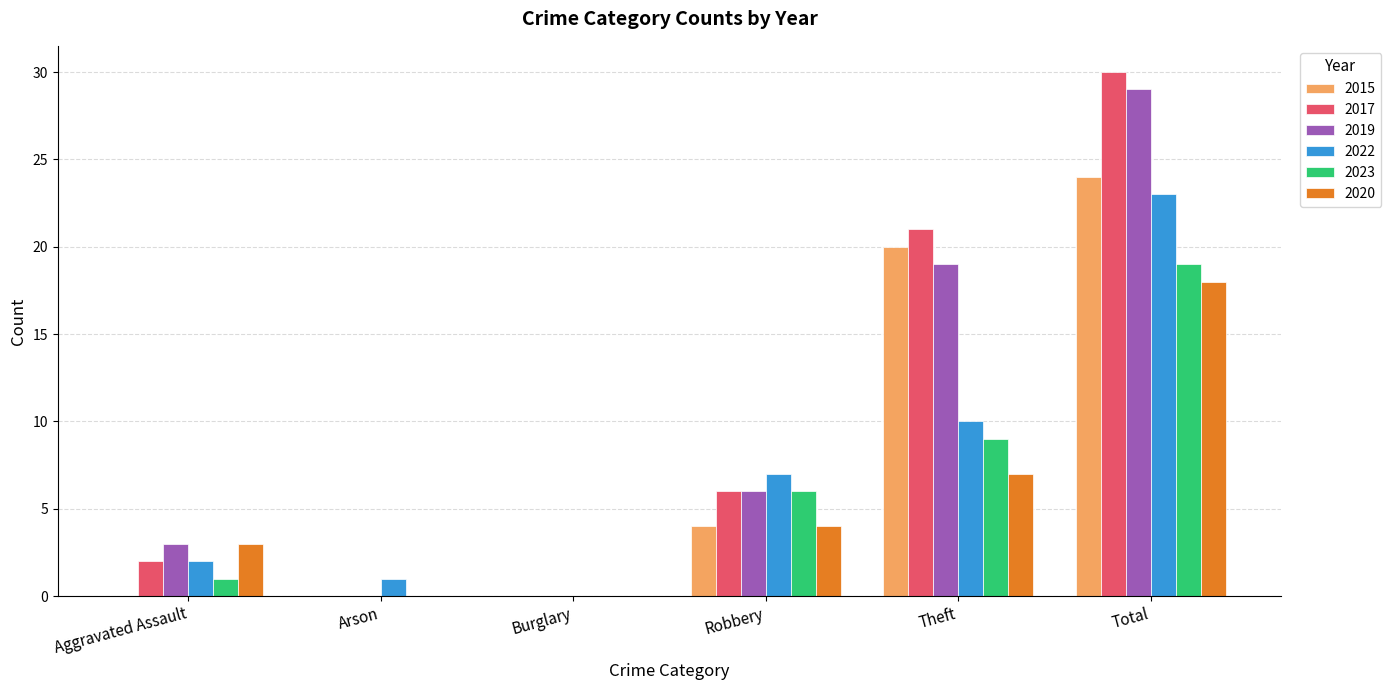

True or false: 2017 has a value of 11 at Arson.

False